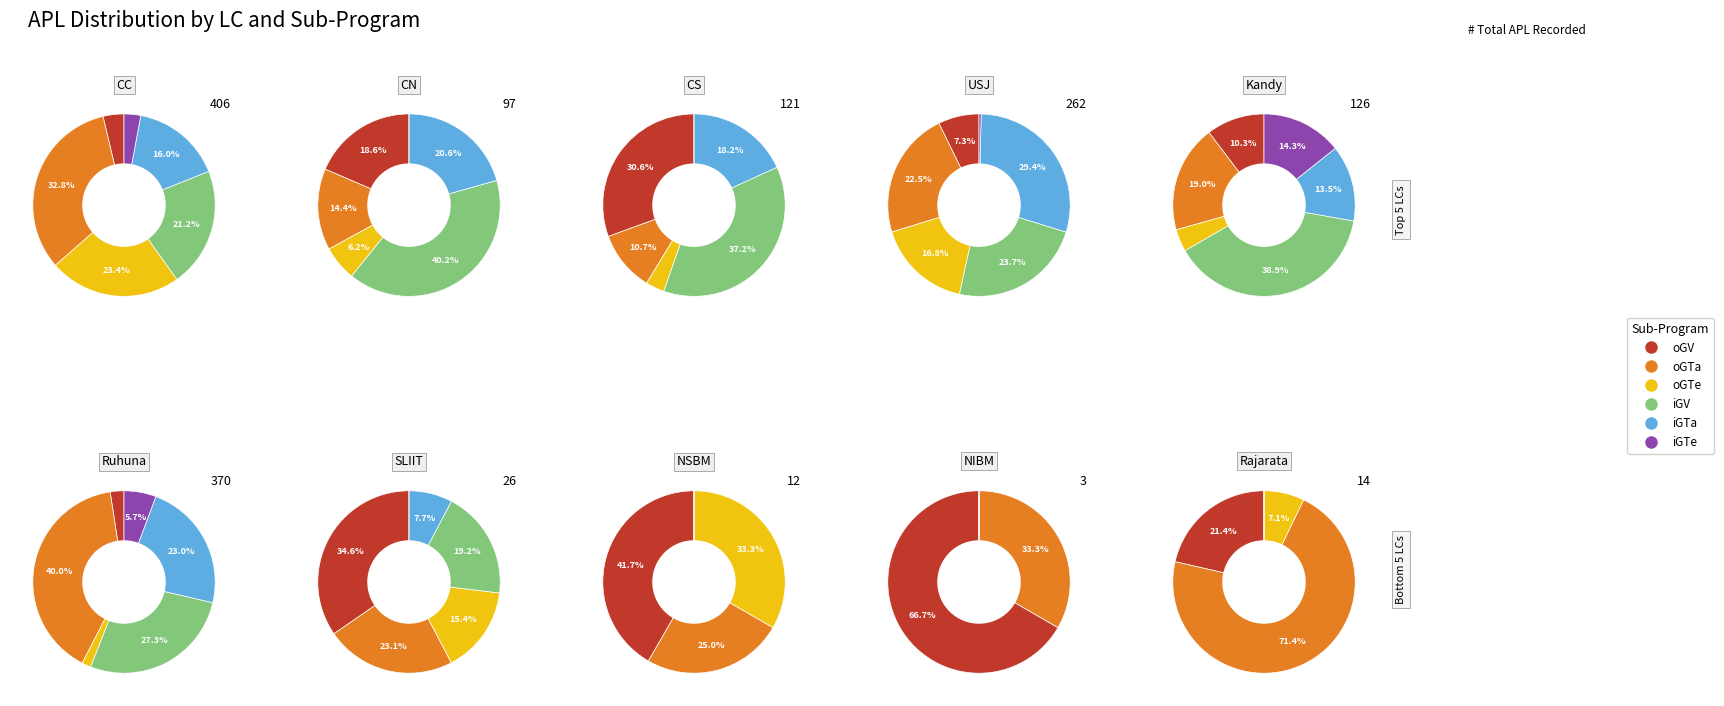

How many slices are in this pie chart?

10